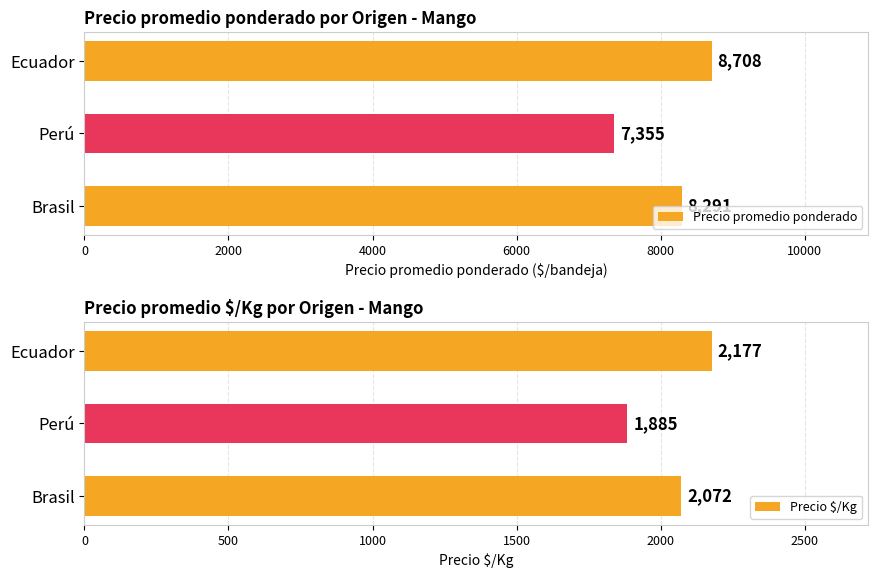

Reading left to right, what are all the values shown in this chart?

Precio promedio ponderado: 8291	7355	8708
Precio $/Kg: 2072	1885	2177